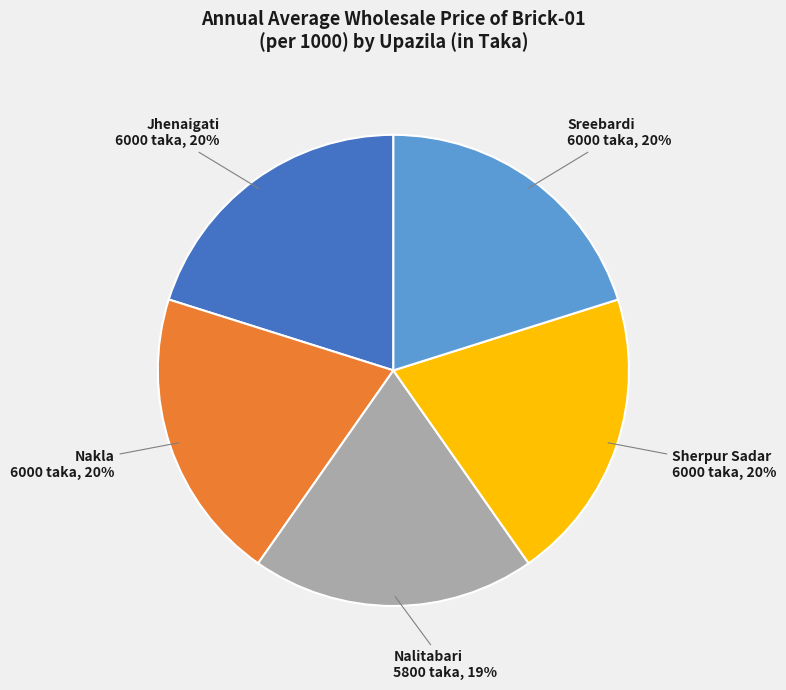

How many slices are in this pie chart?

5